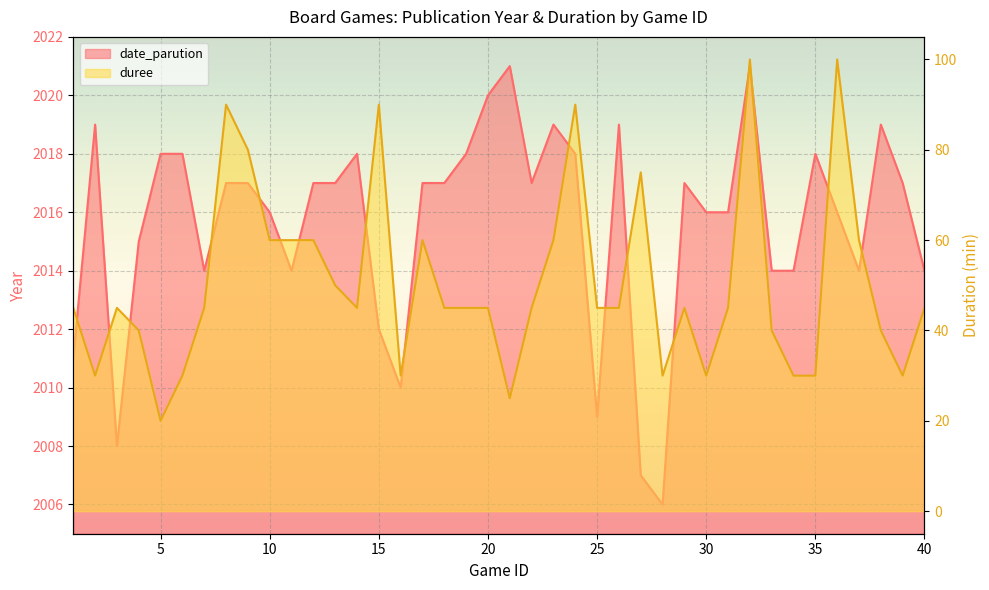

At how many categories does at least one series exceed 360?

40